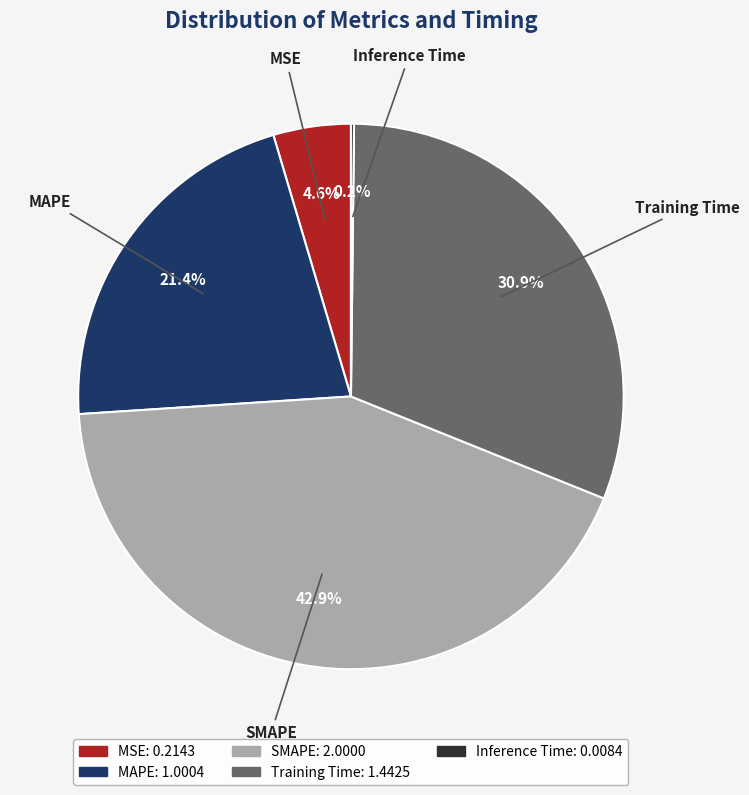

To the nearest percent, what is the combined percentage of Training Time and SMAPE?

74%